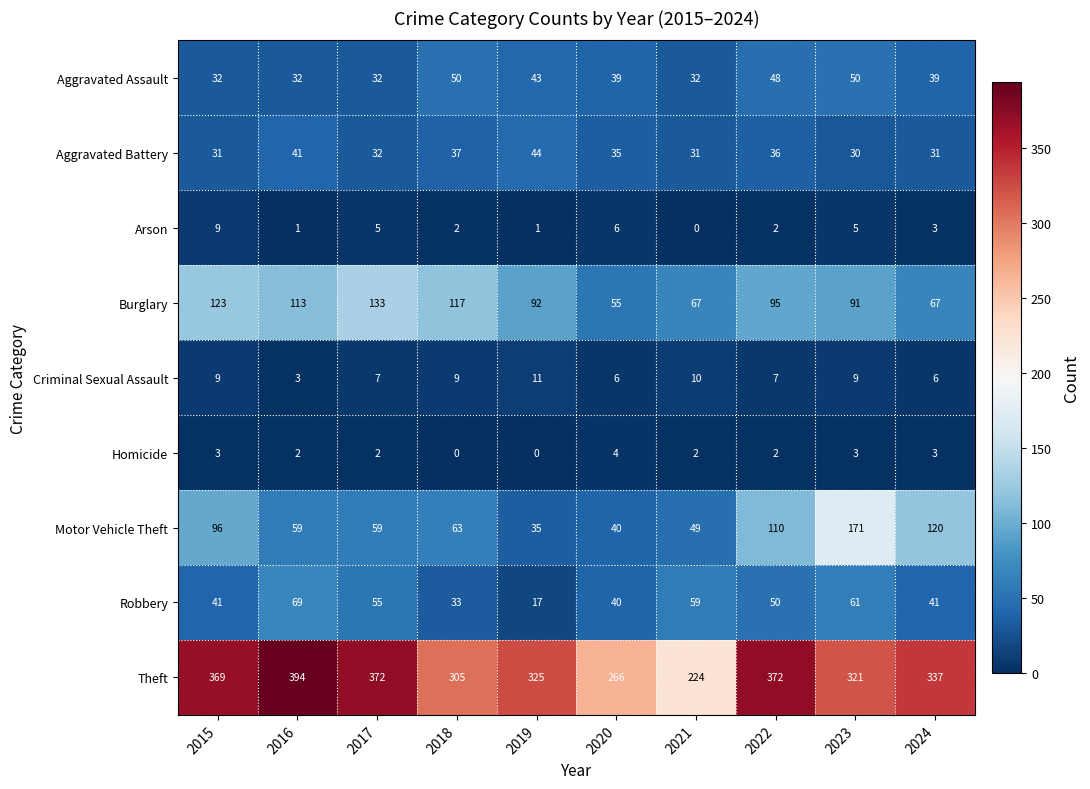

Which series changed the most between 2018 and 2024?

Motor Vehicle Theft